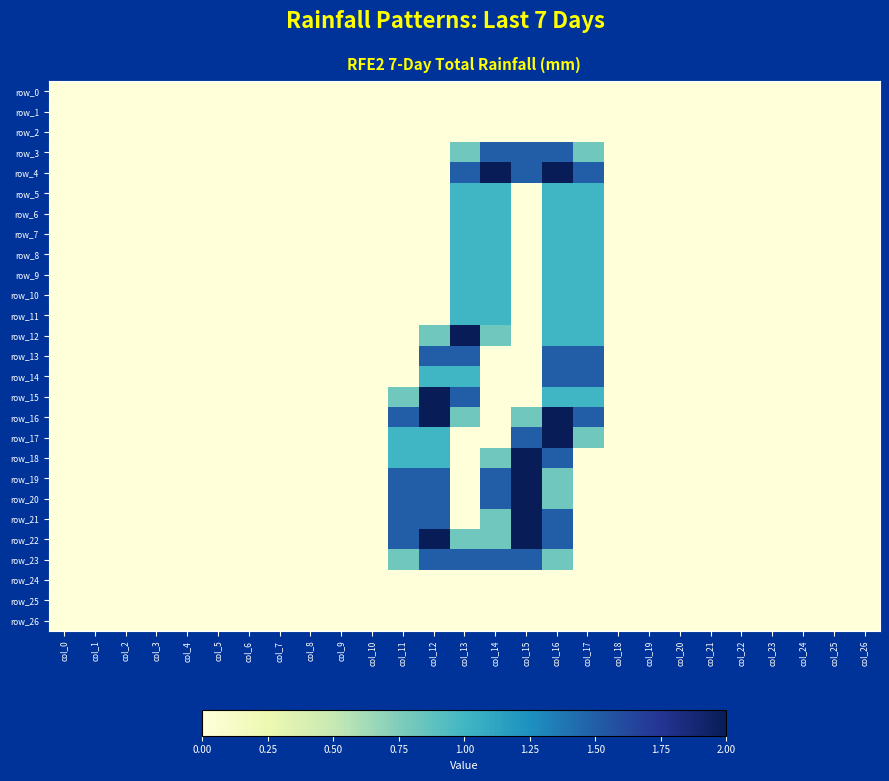

Reading left to right, transcribe all the data shown in this chart.

row_0: 0.0	0.0	0.0	0.0	0.0	0.0	0.0	0.0	0.0	0.0	0.0	0.0	0.0	0.0	0.0	0.0	0.0	0.0	0.0	0.0	0.0	0.0	0.0	0.0	0.0	0.0	0.0
row_1: 0.0	0.0	0.0	0.0	0.0	0.0	0.0	0.0	0.0	0.0	0.0	0.0	0.0	0.0	0.0	0.0	0.0	0.0	0.0	0.0	0.0	0.0	0.0	0.0	0.0	0.0	0.0
row_2: 0.0	0.0	0.0	0.0	0.0	0.0	0.0	0.0	0.0	0.0	0.0	0.0	0.0	0.0	0.0	0.0	0.0	0.0	0.0	0.0	0.0	0.0	0.0	0.0	0.0	0.0	0.0
row_3: 0.0	0.0	0.0	0.0	0.0	0.0	0.0	0.0	0.0	0.0	0.0	0.0	0.0	0.8	1.5	1.5	1.5	0.8	0.0	0.0	0.0	0.0	0.0	0.0	0.0	0.0	0.0
row_4: 0.0	0.0	0.0	0.0	0.0	0.0	0.0	0.0	0.0	0.0	0.0	0.0	0.0	1.5	2.0	1.5	2.0	1.5	0.0	0.0	0.0	0.0	0.0	0.0	0.0	0.0	0.0
row_5: 0.0	0.0	0.0	0.0	0.0	0.0	0.0	0.0	0.0	0.0	0.0	0.0	0.0	1.0	1.0	0.0	1.0	1.0	0.0	0.0	0.0	0.0	0.0	0.0	0.0	0.0	0.0
row_6: 0.0	0.0	0.0	0.0	0.0	0.0	0.0	0.0	0.0	0.0	0.0	0.0	0.0	1.0	1.0	0.0	1.0	1.0	0.0	0.0	0.0	0.0	0.0	0.0	0.0	0.0	0.0
row_7: 0.0	0.0	0.0	0.0	0.0	0.0	0.0	0.0	0.0	0.0	0.0	0.0	0.0	1.0	1.0	0.0	1.0	1.0	0.0	0.0	0.0	0.0	0.0	0.0	0.0	0.0	0.0
row_8: 0.0	0.0	0.0	0.0	0.0	0.0	0.0	0.0	0.0	0.0	0.0	0.0	0.0	1.0	1.0	0.0	1.0	1.0	0.0	0.0	0.0	0.0	0.0	0.0	0.0	0.0	0.0
row_9: 0.0	0.0	0.0	0.0	0.0	0.0	0.0	0.0	0.0	0.0	0.0	0.0	0.0	1.0	1.0	0.0	1.0	1.0	0.0	0.0	0.0	0.0	0.0	0.0	0.0	0.0	0.0
row_10: 0.0	0.0	0.0	0.0	0.0	0.0	0.0	0.0	0.0	0.0	0.0	0.0	0.0	1.0	1.0	0.0	1.0	1.0	0.0	0.0	0.0	0.0	0.0	0.0	0.0	0.0	0.0
row_11: 0.0	0.0	0.0	0.0	0.0	0.0	0.0	0.0	0.0	0.0	0.0	0.0	0.0	1.0	1.0	0.0	1.0	1.0	0.0	0.0	0.0	0.0	0.0	0.0	0.0	0.0	0.0
row_12: 0.0	0.0	0.0	0.0	0.0	0.0	0.0	0.0	0.0	0.0	0.0	0.0	0.8	2.0	0.8	0.0	1.0	1.0	0.0	0.0	0.0	0.0	0.0	0.0	0.0	0.0	0.0
row_13: 0.0	0.0	0.0	0.0	0.0	0.0	0.0	0.0	0.0	0.0	0.0	0.0	1.5	1.5	0.0	0.0	1.5	1.5	0.0	0.0	0.0	0.0	0.0	0.0	0.0	0.0	0.0
row_14: 0.0	0.0	0.0	0.0	0.0	0.0	0.0	0.0	0.0	0.0	0.0	0.0	1.0	1.0	0.0	0.0	1.5	1.5	0.0	0.0	0.0	0.0	0.0	0.0	0.0	0.0	0.0
row_15: 0.0	0.0	0.0	0.0	0.0	0.0	0.0	0.0	0.0	0.0	0.0	0.8	2.0	1.5	0.0	0.0	1.0	1.0	0.0	0.0	0.0	0.0	0.0	0.0	0.0	0.0	0.0
row_16: 0.0	0.0	0.0	0.0	0.0	0.0	0.0	0.0	0.0	0.0	0.0	1.5	2.0	0.8	0.0	0.8	2.0	1.5	0.0	0.0	0.0	0.0	0.0	0.0	0.0	0.0	0.0
row_17: 0.0	0.0	0.0	0.0	0.0	0.0	0.0	0.0	0.0	0.0	0.0	1.0	1.0	0.0	0.0	1.5	2.0	0.8	0.0	0.0	0.0	0.0	0.0	0.0	0.0	0.0	0.0
row_18: 0.0	0.0	0.0	0.0	0.0	0.0	0.0	0.0	0.0	0.0	0.0	1.0	1.0	0.0	0.8	2.0	1.5	0.0	0.0	0.0	0.0	0.0	0.0	0.0	0.0	0.0	0.0
row_19: 0.0	0.0	0.0	0.0	0.0	0.0	0.0	0.0	0.0	0.0	0.0	1.5	1.5	0.0	1.5	2.0	0.8	0.0	0.0	0.0	0.0	0.0	0.0	0.0	0.0	0.0	0.0
row_20: 0.0	0.0	0.0	0.0	0.0	0.0	0.0	0.0	0.0	0.0	0.0	1.5	1.5	0.0	1.5	2.0	0.8	0.0	0.0	0.0	0.0	0.0	0.0	0.0	0.0	0.0	0.0
row_21: 0.0	0.0	0.0	0.0	0.0	0.0	0.0	0.0	0.0	0.0	0.0	1.5	1.5	0.0	0.8	2.0	1.5	0.0	0.0	0.0	0.0	0.0	0.0	0.0	0.0	0.0	0.0
row_22: 0.0	0.0	0.0	0.0	0.0	0.0	0.0	0.0	0.0	0.0	0.0	1.5	2.0	0.8	0.8	2.0	1.5	0.0	0.0	0.0	0.0	0.0	0.0	0.0	0.0	0.0	0.0
row_23: 0.0	0.0	0.0	0.0	0.0	0.0	0.0	0.0	0.0	0.0	0.0	0.8	1.5	1.5	1.5	1.5	0.8	0.0	0.0	0.0	0.0	0.0	0.0	0.0	0.0	0.0	0.0
row_24: 0.0	0.0	0.0	0.0	0.0	0.0	0.0	0.0	0.0	0.0	0.0	0.0	0.0	0.0	0.0	0.0	0.0	0.0	0.0	0.0	0.0	0.0	0.0	0.0	0.0	0.0	0.0
row_25: 0.0	0.0	0.0	0.0	0.0	0.0	0.0	0.0	0.0	0.0	0.0	0.0	0.0	0.0	0.0	0.0	0.0	0.0	0.0	0.0	0.0	0.0	0.0	0.0	0.0	0.0	0.0
row_26: 0.0	0.0	0.0	0.0	0.0	0.0	0.0	0.0	0.0	0.0	0.0	0.0	0.0	0.0	0.0	0.0	0.0	0.0	0.0	0.0	0.0	0.0	0.0	0.0	0.0	0.0	0.0